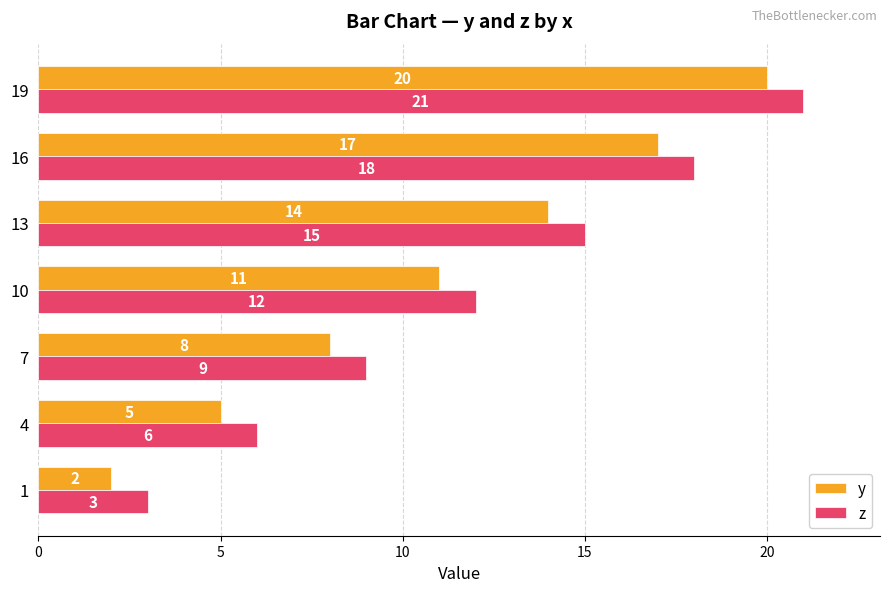

Count the number of data series in this chart.

2